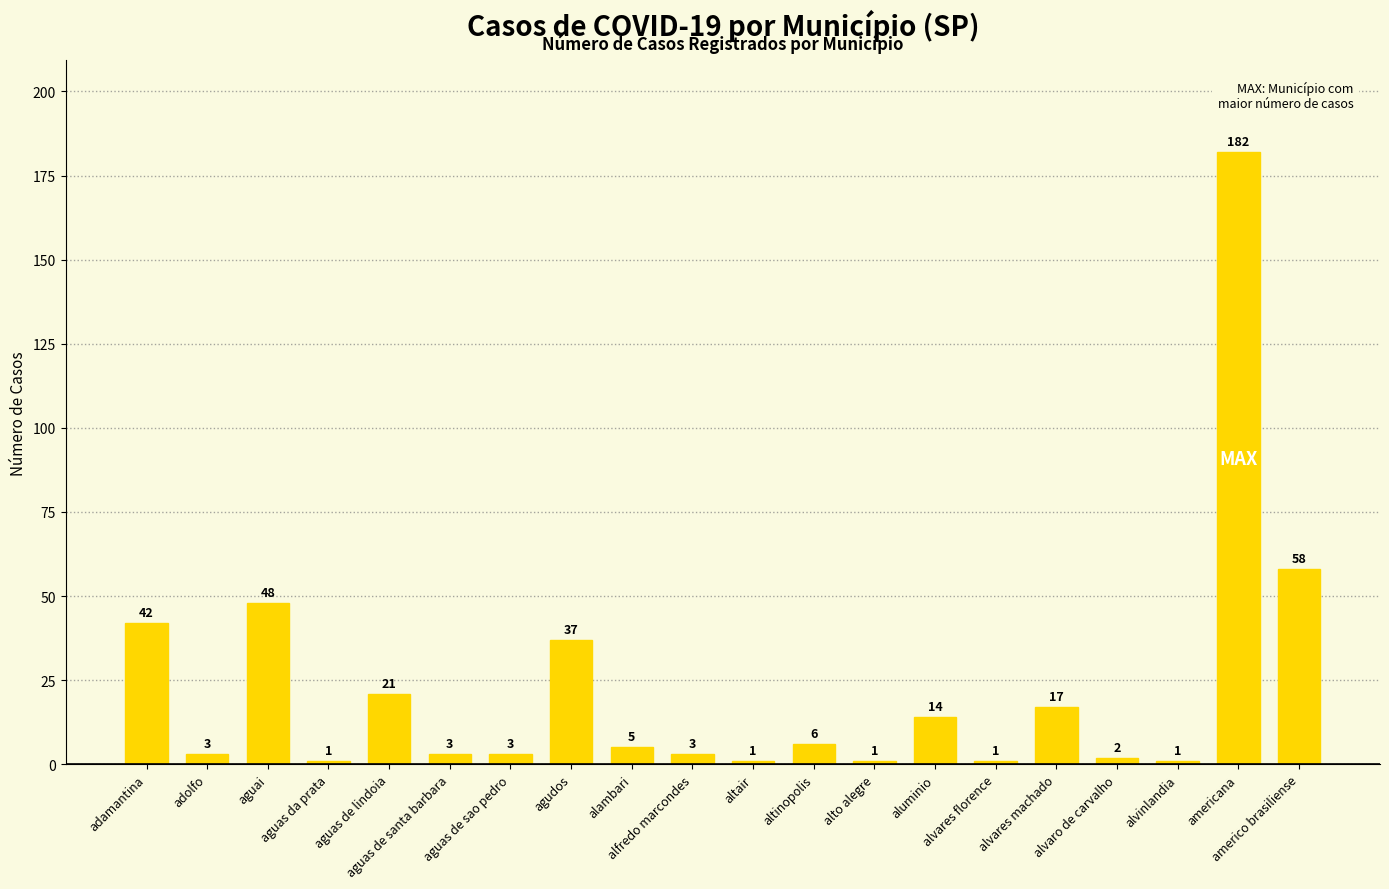

Are the bars grouped side by side (vs. stacked)?

No